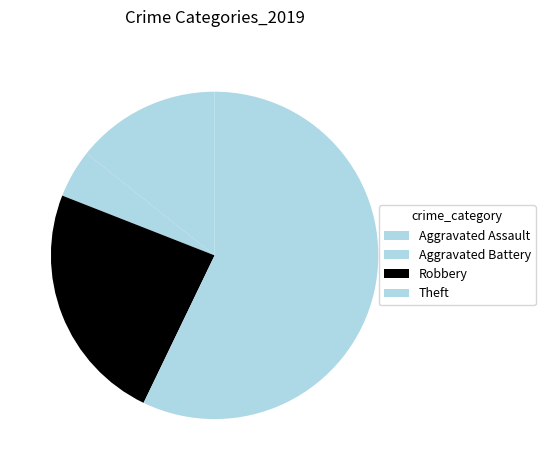

To the nearest percent, what is the difference between the Robbery and Aggravated Battery slice percentages?

19%